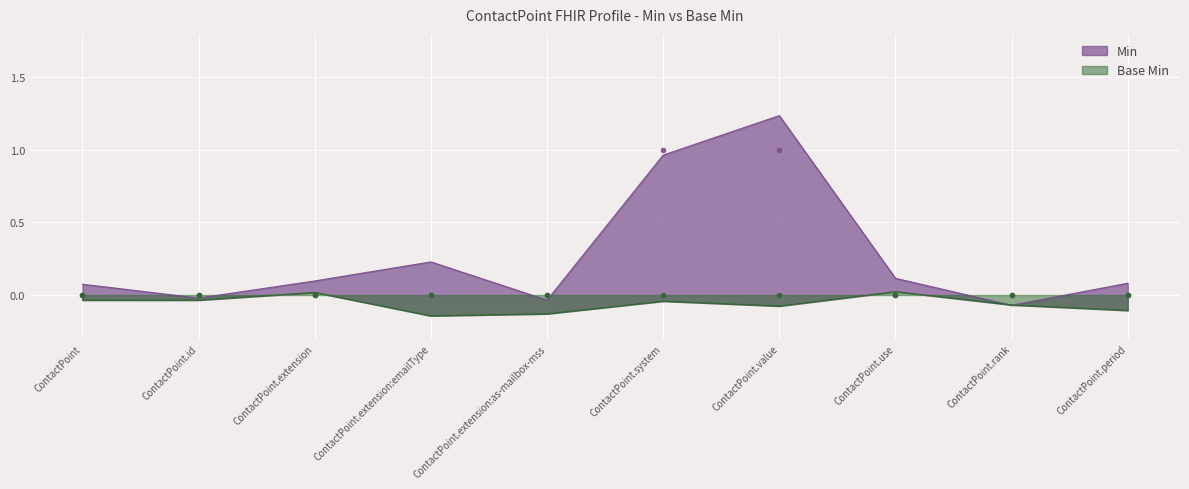

Reading left to right, what are all the values shown in this chart?

ContactPoint=0	ContactPoint.id=0	ContactPoint.extension=0	ContactPoint.extension:emailType=0	ContactPoint.extension:as-mailbox-mss=0	ContactPoint.system=1	ContactPoint.value=1	ContactPoint.use=0	ContactPoint.rank=0	ContactPoint.period=0